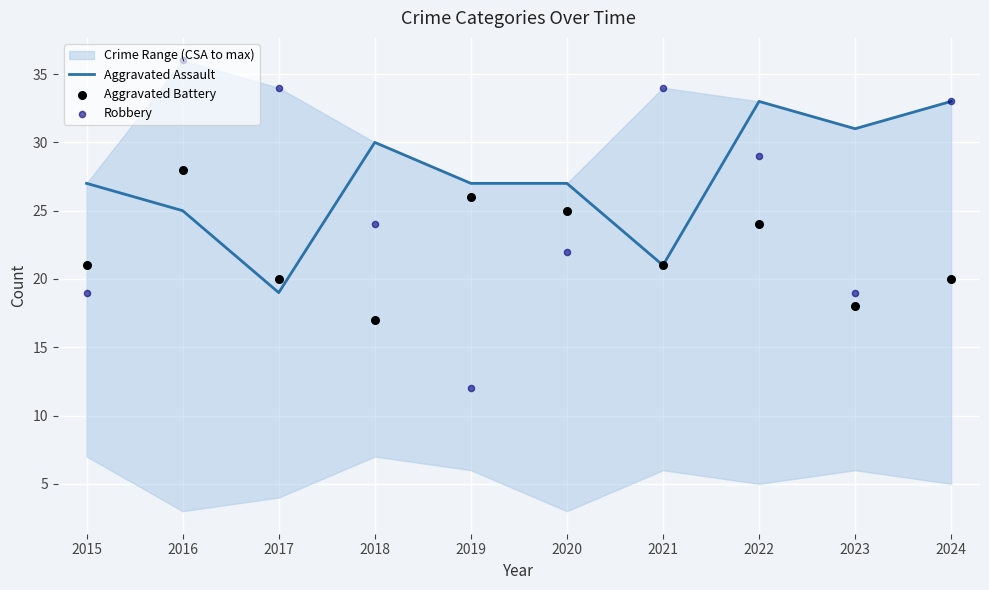

Which series has the largest total across all categories?

Aggravated Assault